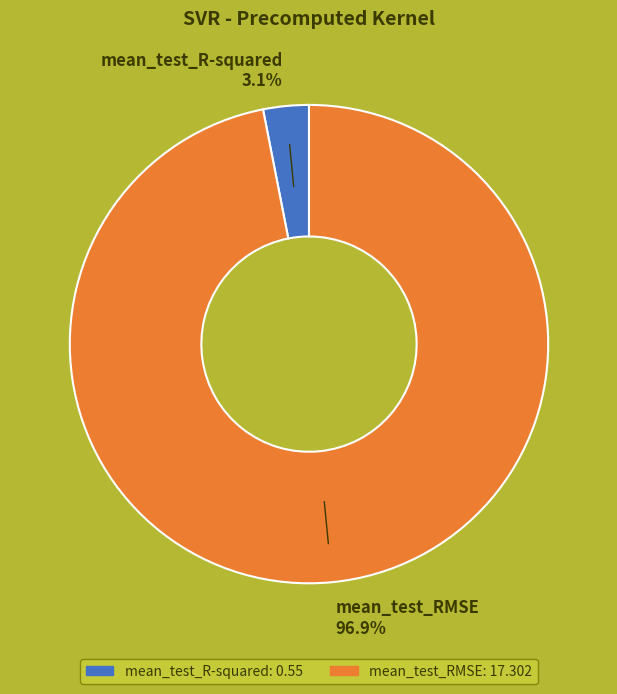

To the nearest percent, what is the difference between the mean_test_R-squared and mean_test_RMSE slice percentages?

94%